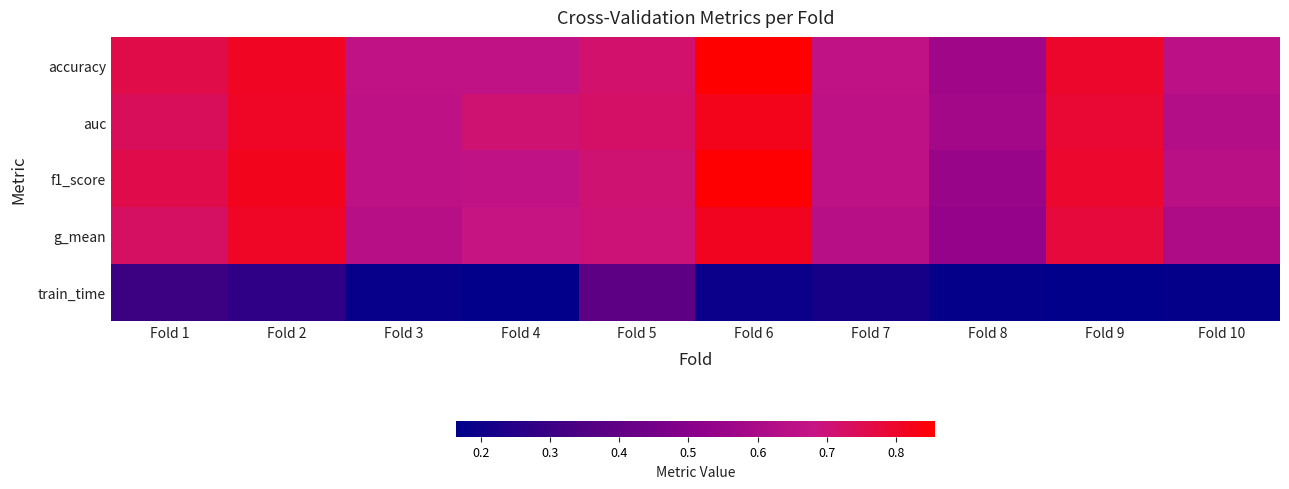

Which series has the widest spread of values?

f1_score